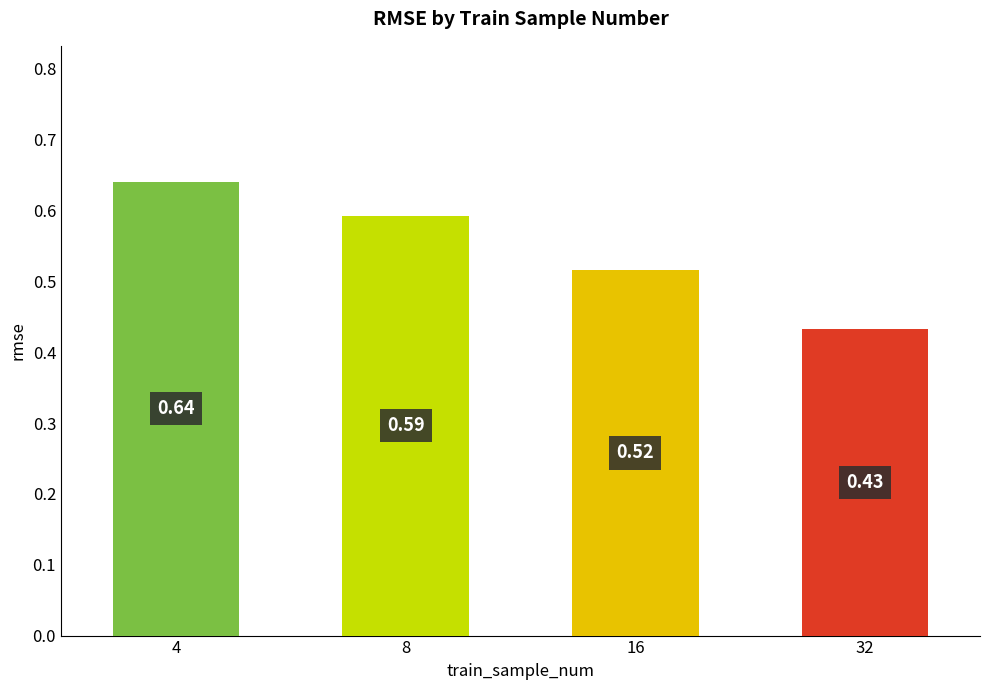

What is the value of the 4th bar from the left?

0.4